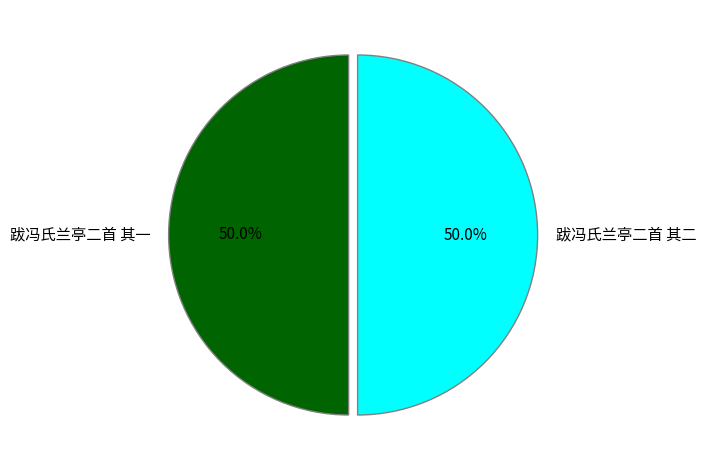

Approximately how many times larger is the value at 跋冯氏兰亭二首 其一 compared to 跋冯氏兰亭二首 其二?

1.0